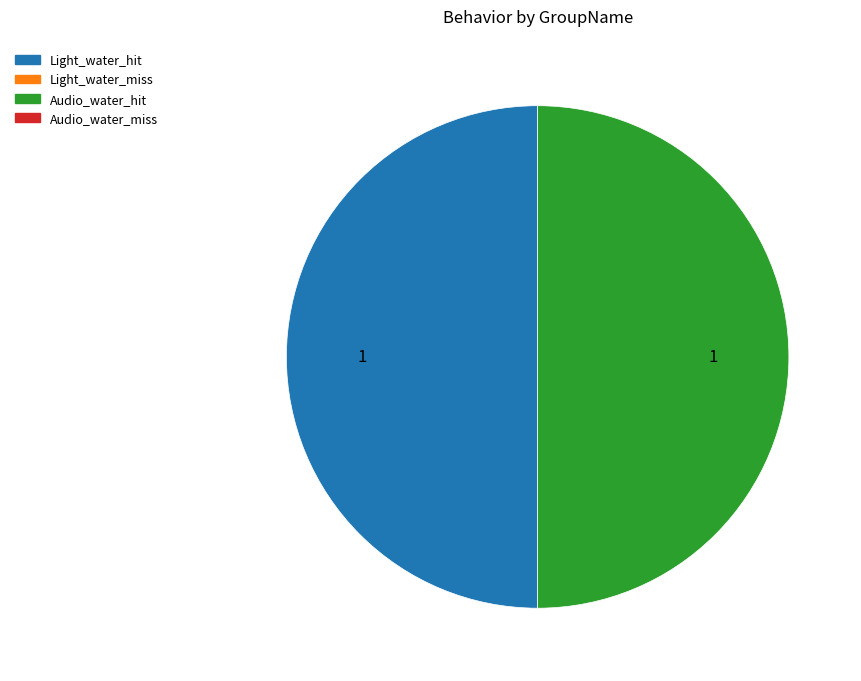

What is the largest slice in the pie chart?

Light_water_hit